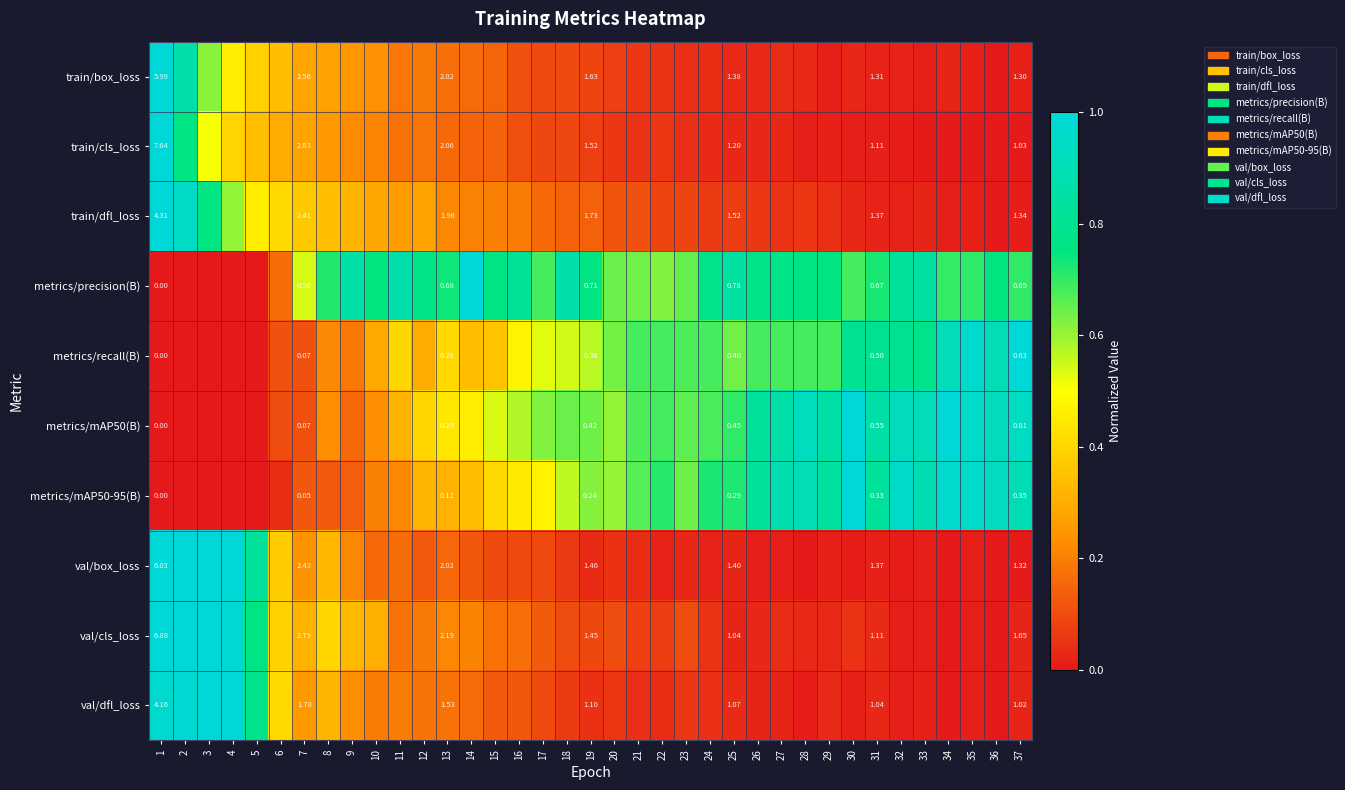

At how many categories does at least one series exceed 0?

37